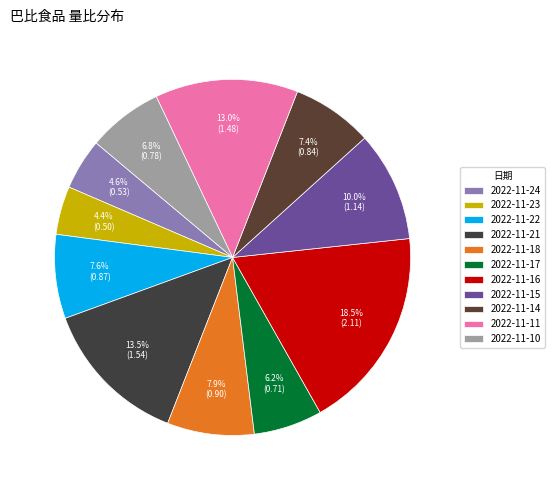

Which category has the smallest portion of the pie?

2022-11-23